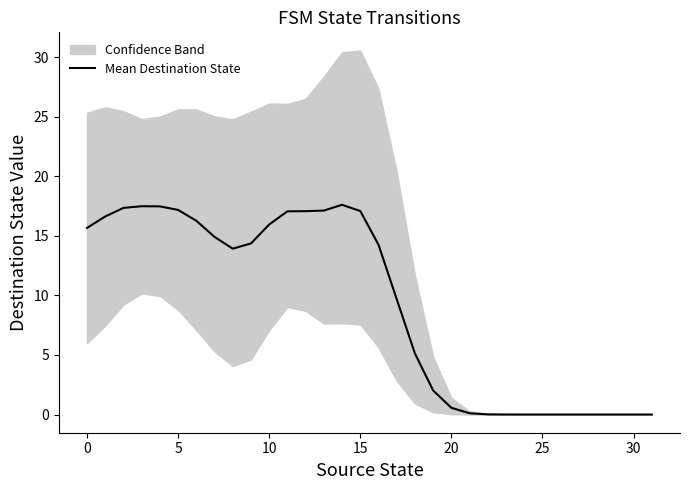

Reading left to right, what are all the values shown in this chart?

15.7	16.6	17.4	17.5	17.5	17.2	16.3	14.9	13.9	14.4	16.0	17.1	17.1	17.1	17.6	17.1	14.3	9.7	5.1	2.0	0.6	0.1	0.0	0.0	0.0	0.0	0.0	0.0	0.0	0.0	0.0	0.0